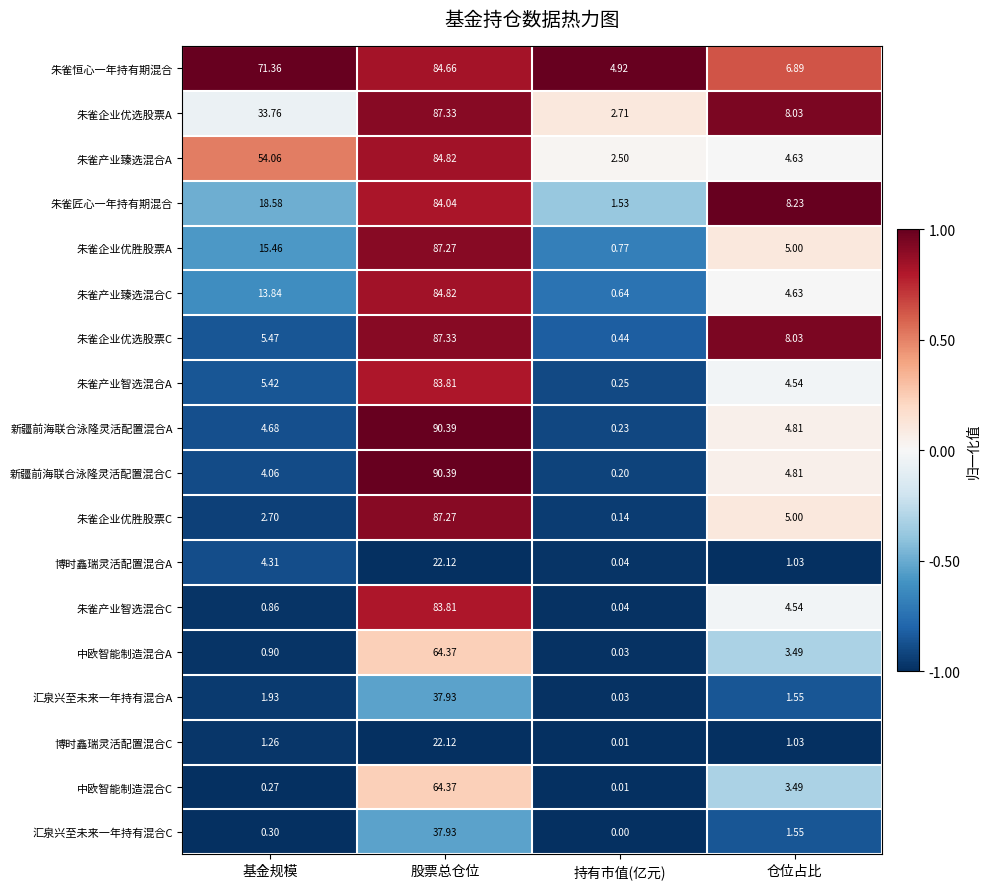

List the labels in order of 朱雀产业臻选混合C value, smallest first.

持有市值(亿元), 仓位占比, 基金规模, 股票总仓位